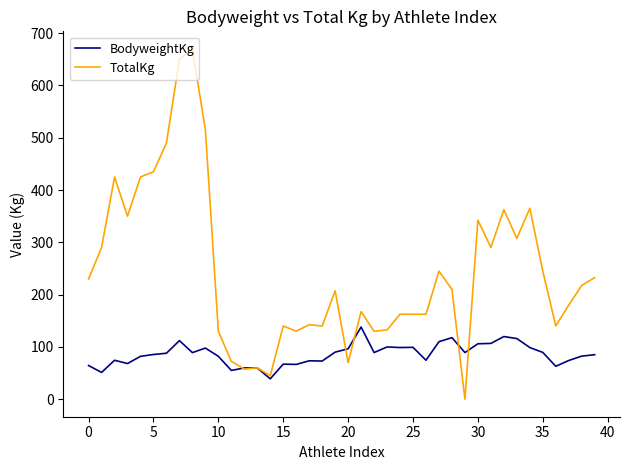

At how many categories does at least one series exceed 429?

5